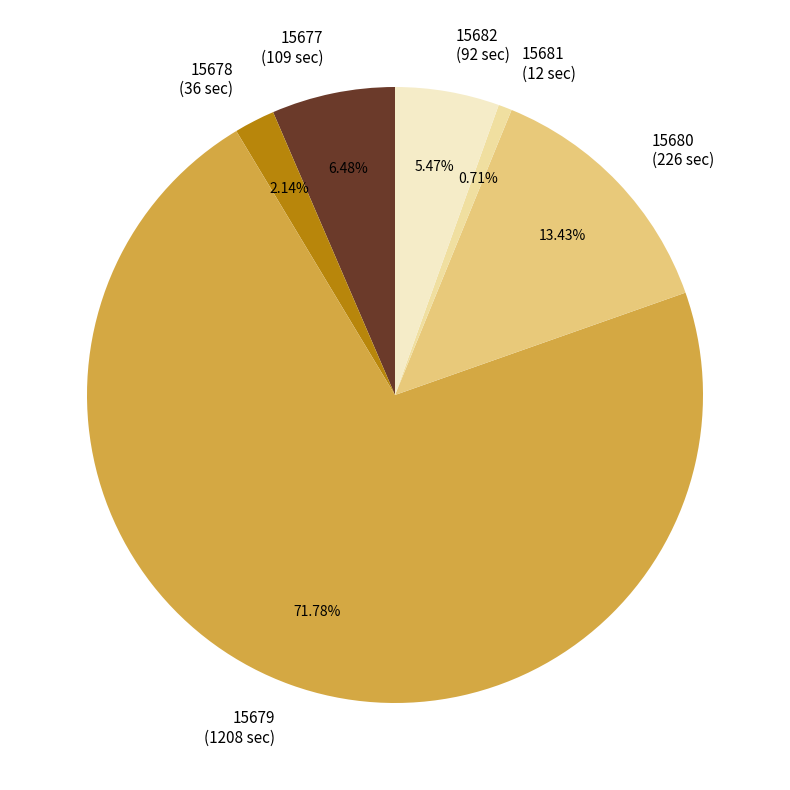

How many slices are in this pie chart?

6